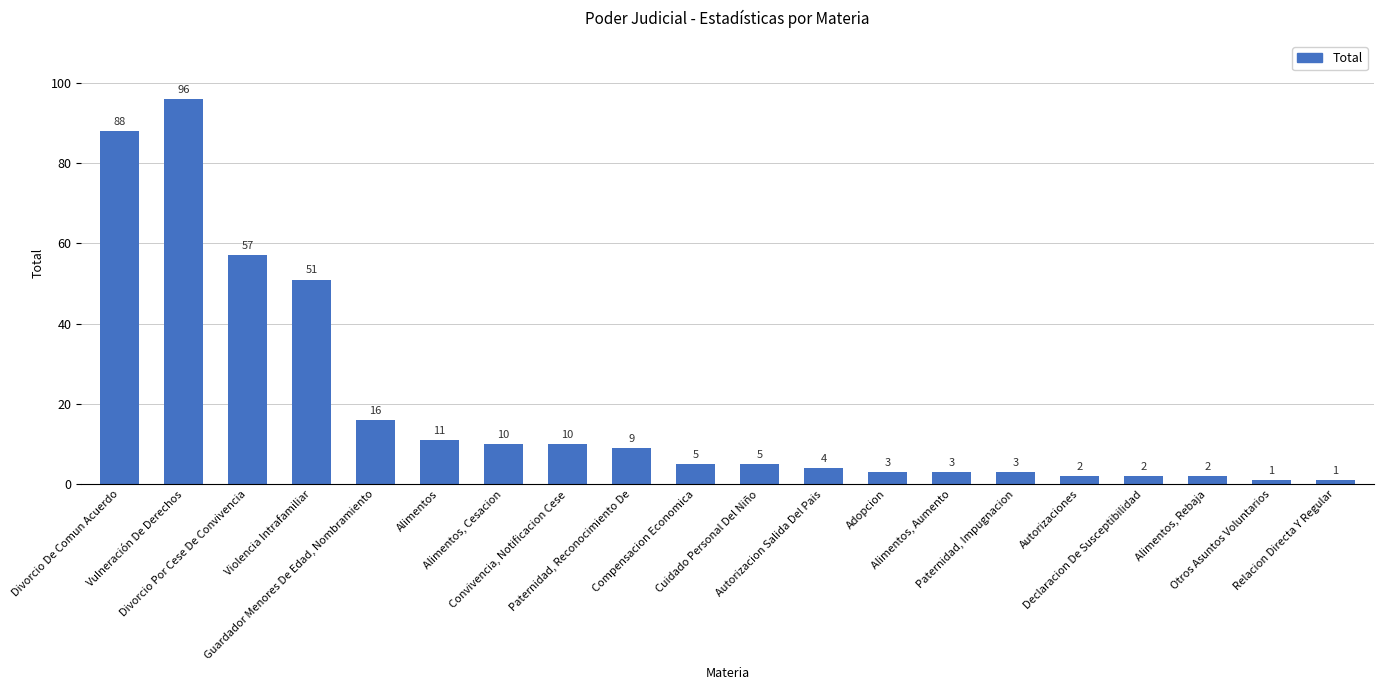

Reading right to left, what are all the values shown in this chart?

Relacion Directa Y Regular=1	Otros Asuntos Voluntarios=1	Alimentos, Rebaja=2	Declaracion De Susceptibilidad=2	Autorizaciones=2	Paternidad, Impugnacion=3	Alimentos, Aumento=3	Adopcion=3	Autorizacion Salida Del Pais=4	Cuidado Personal Del Niño=5	Compensacion Economica=5	Paternidad, Reconocimiento De=9	Convivencia, Notificacion Cese=10	Alimentos, Cesacion=10	Alimentos=11	Guardador Menores De Edad, Nombramiento=16	Violencia Intrafamiliar=51	Divorcio Por Cese De Convivencia=57	Vulneración De Derechos=96	Divorcio De Comun Acuerdo=88